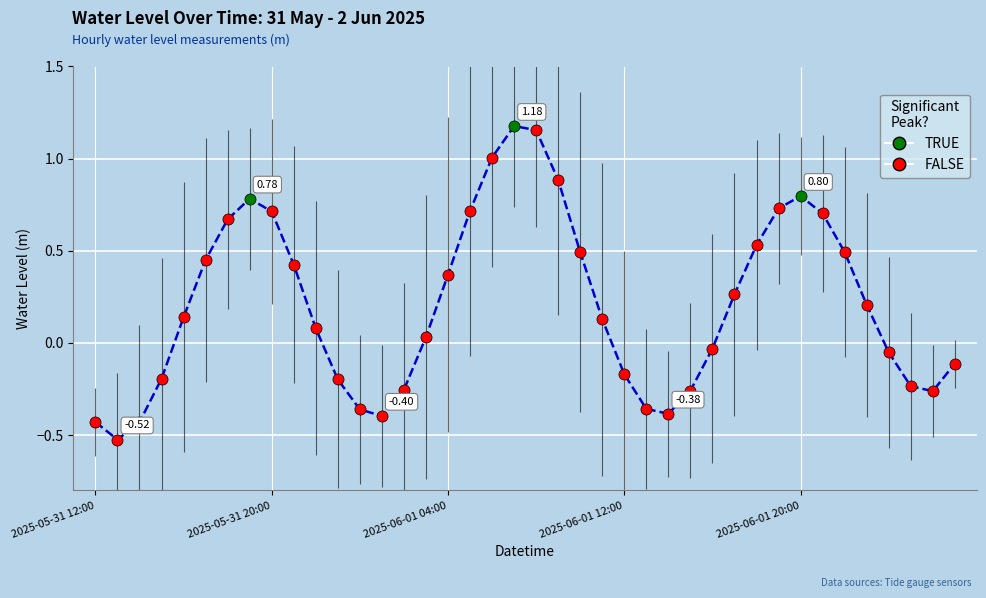

How many data points are less than 0?

17